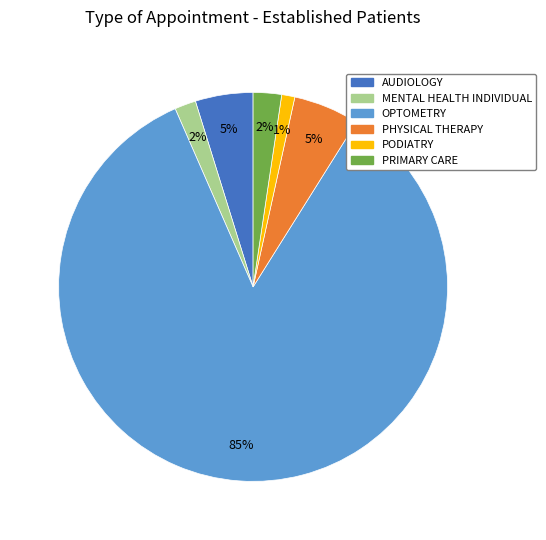

True or false: PODIATRY accounts for 10% of the total.

False